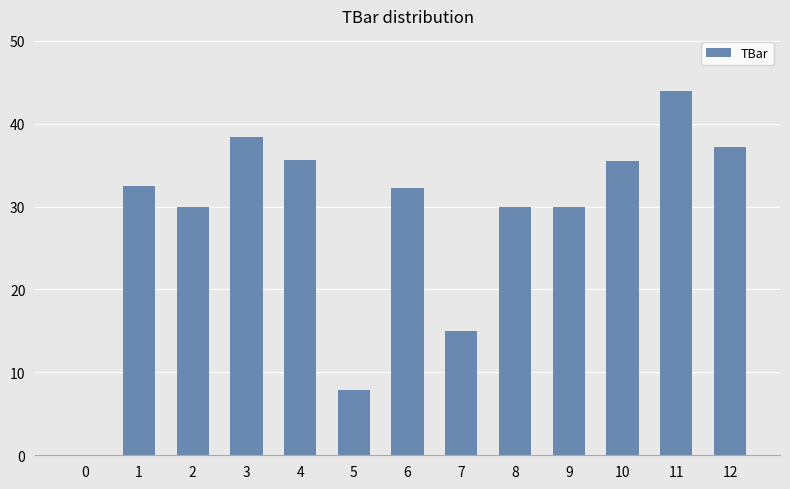

True or false: the data shows 74.4 at 11.

False